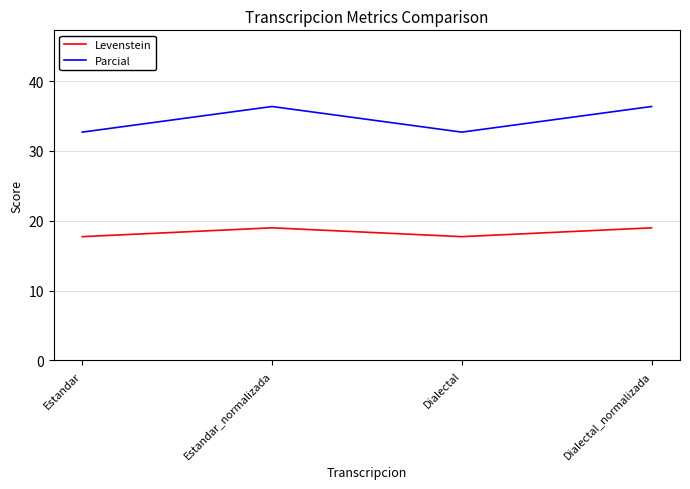

What is the sum of the Parcial values at Estandar and Dialectal_normalizada?

69.1